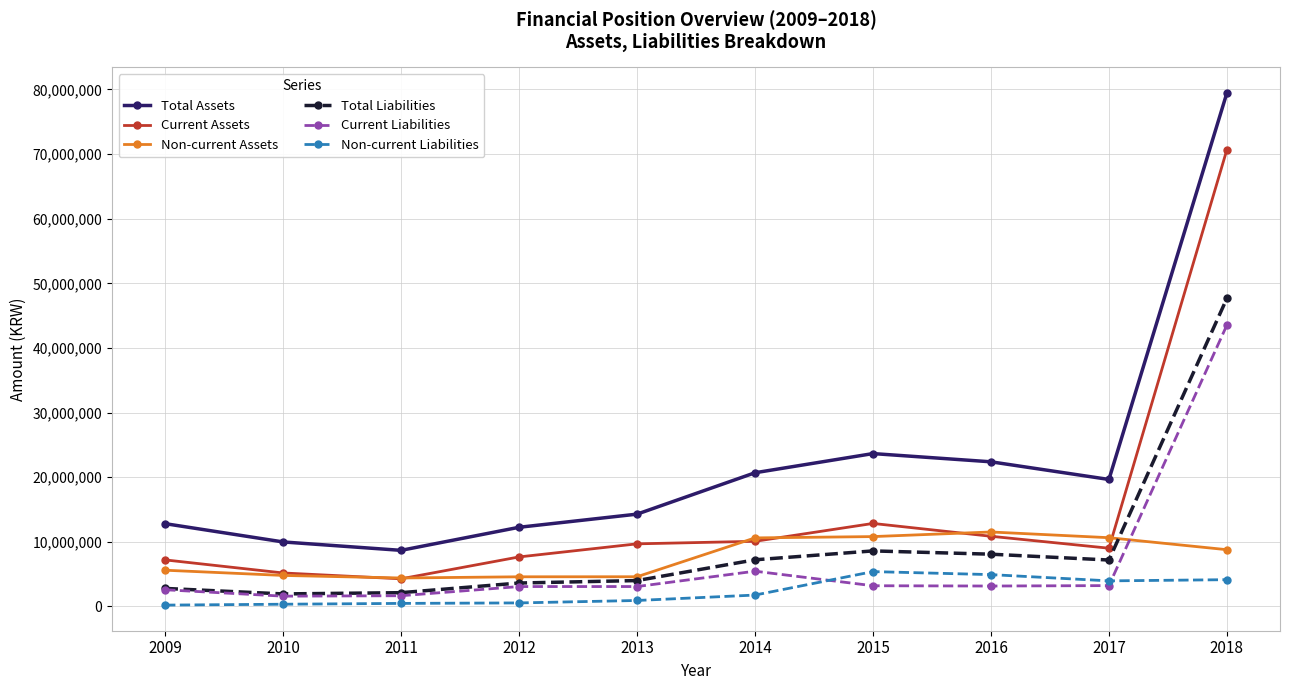

What is the sum of all Non-current Liabilities values?

22675019